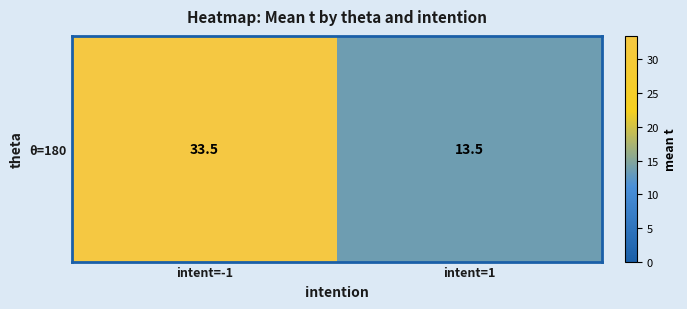

What is the smallest value displayed?

13.5